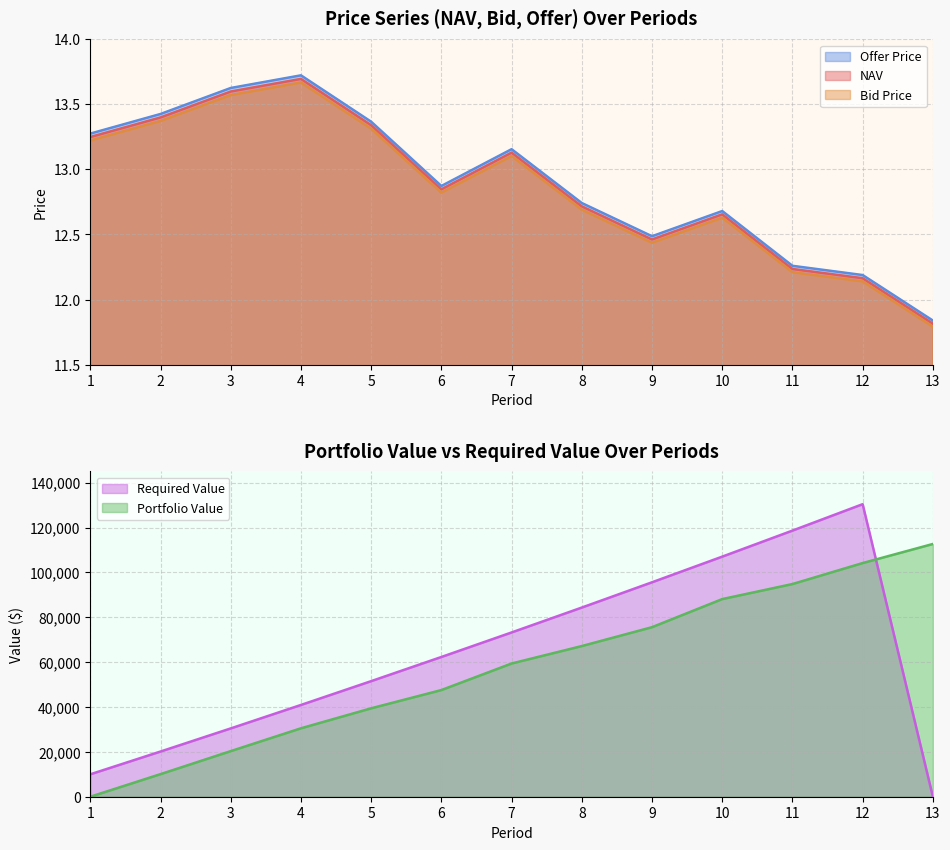

What is the value of the Offer Price point at the 8th from the left?

12.7